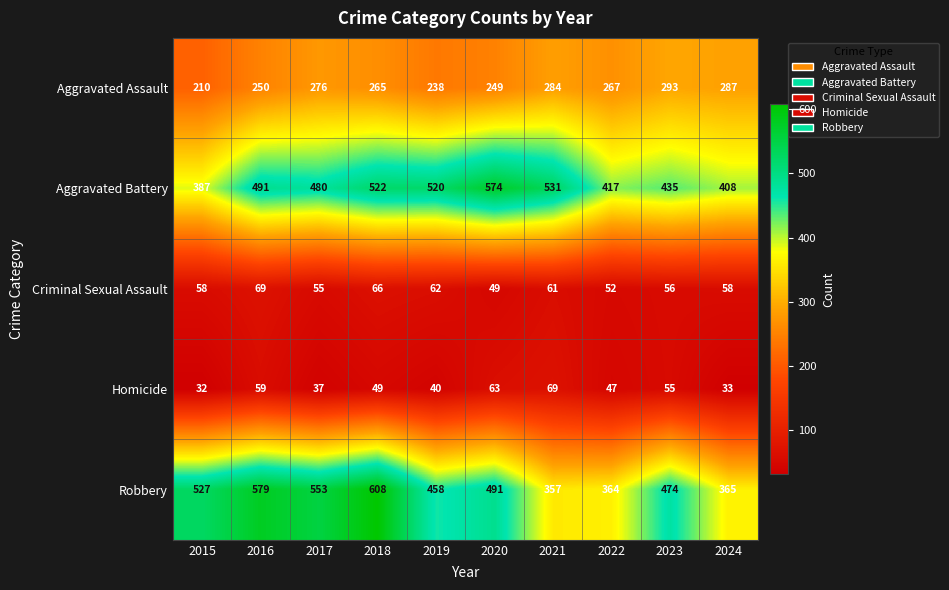

Between 2016 and 2023, which series saw the biggest shift?

Robbery